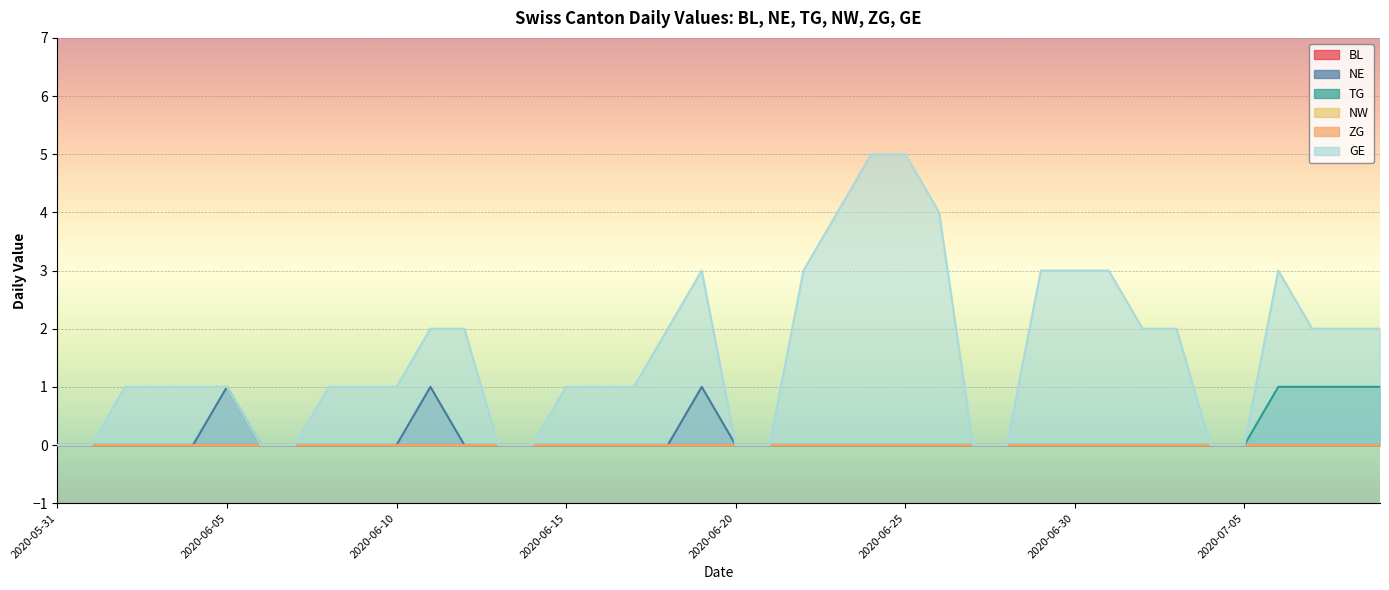

The GE series shows 0 at 2020-06-27. True or false?

True